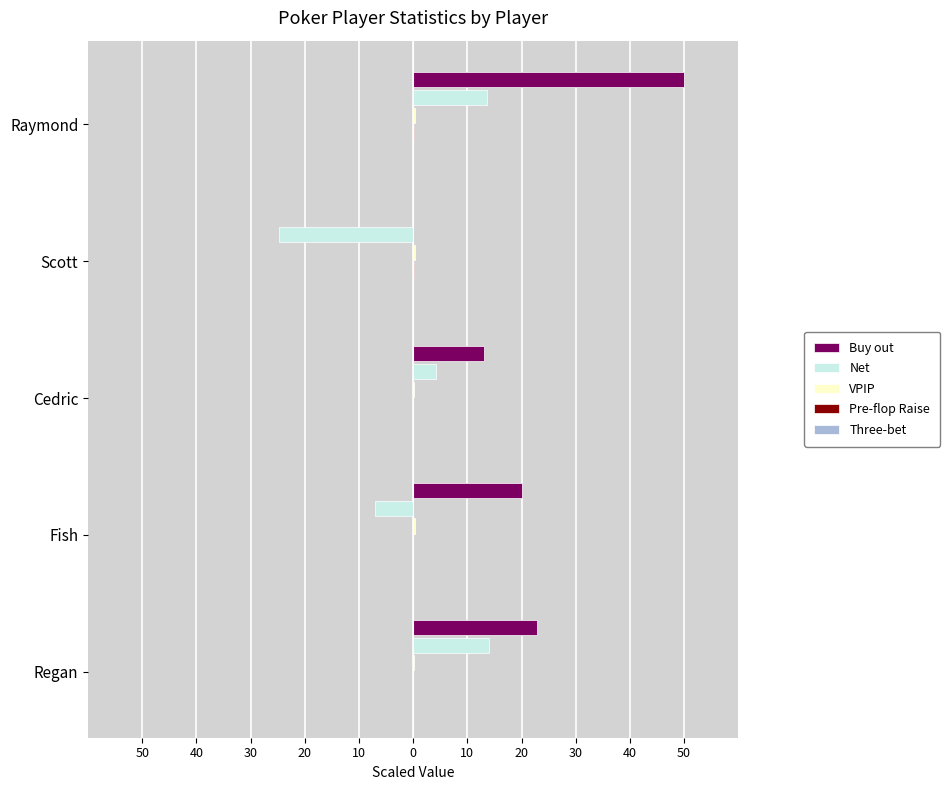

Which series has the widest spread of values?

Buy out